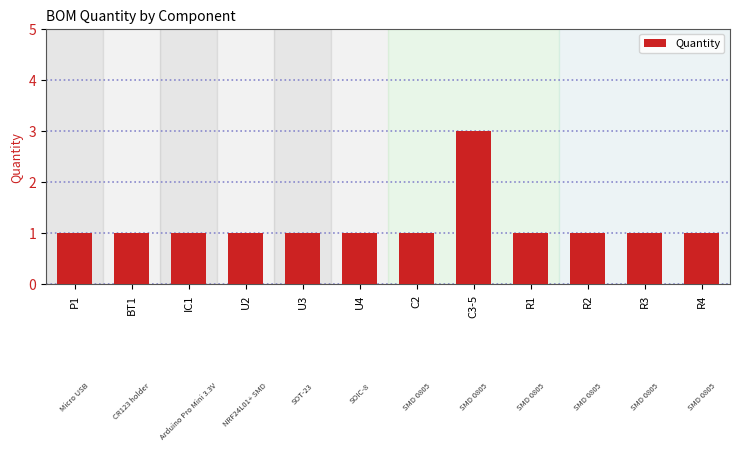

What is the value of the 9th bar from the left?

1